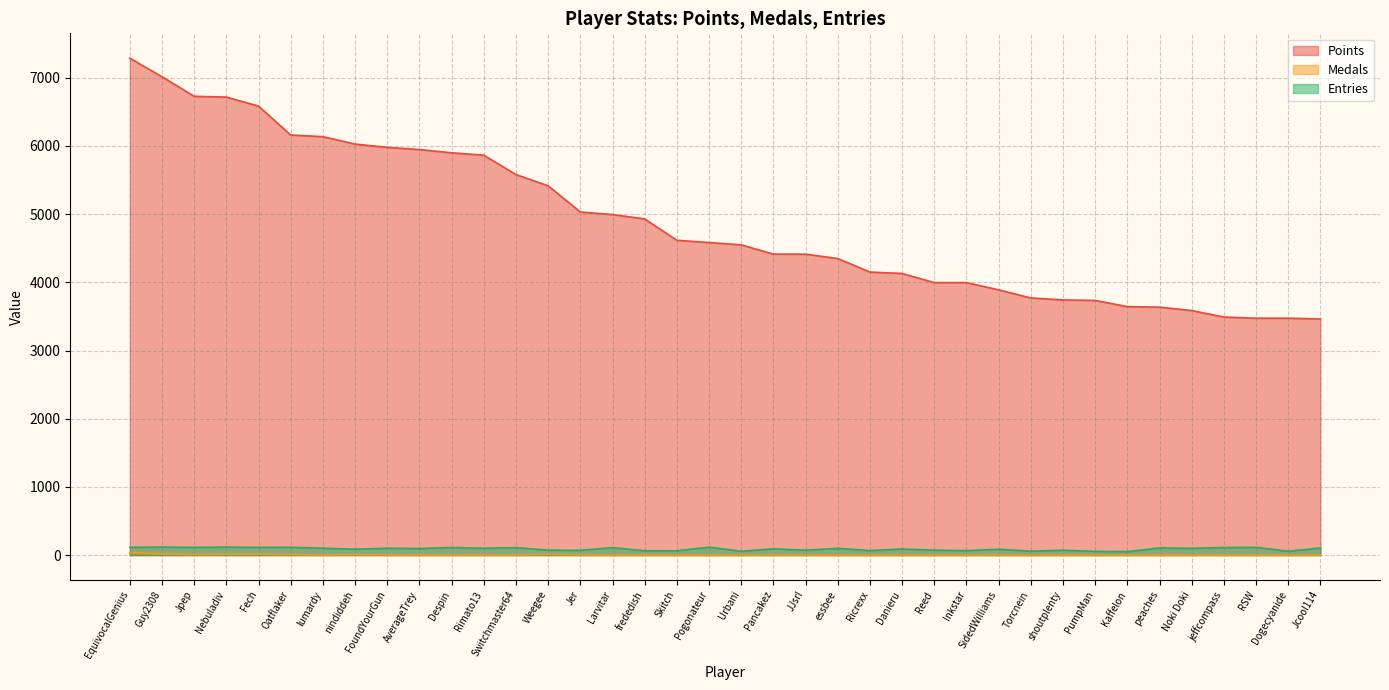

Reading left to right, transcribe all the data shown in this chart.

Points: 7288	7016	6729	6717	6585	6161	6137	6028	5980	5948	5900	5865	5581	5416	5032	4994	4930	4617	4584	4550	4414	4413	4349	4151	4130	3996	3996	3890	3771	3742	3735	3644	3636	3586	3491	3474	3474	3463
Medals: 37	15	8	11	12	7	2	5	4	1	1	2	1	10	4	0	2	0	0	1	1	0	0	0	0	0	0	2	0	0	0	0	0	0	0	0	0	0
Entries: 114	116	113	116	113	114	101	86	100	95	111	100	109	72	69	108	63	62	116	56	91	71	99	66	89	72	65	85	57	71	54	50	105	98	111	113	56	104